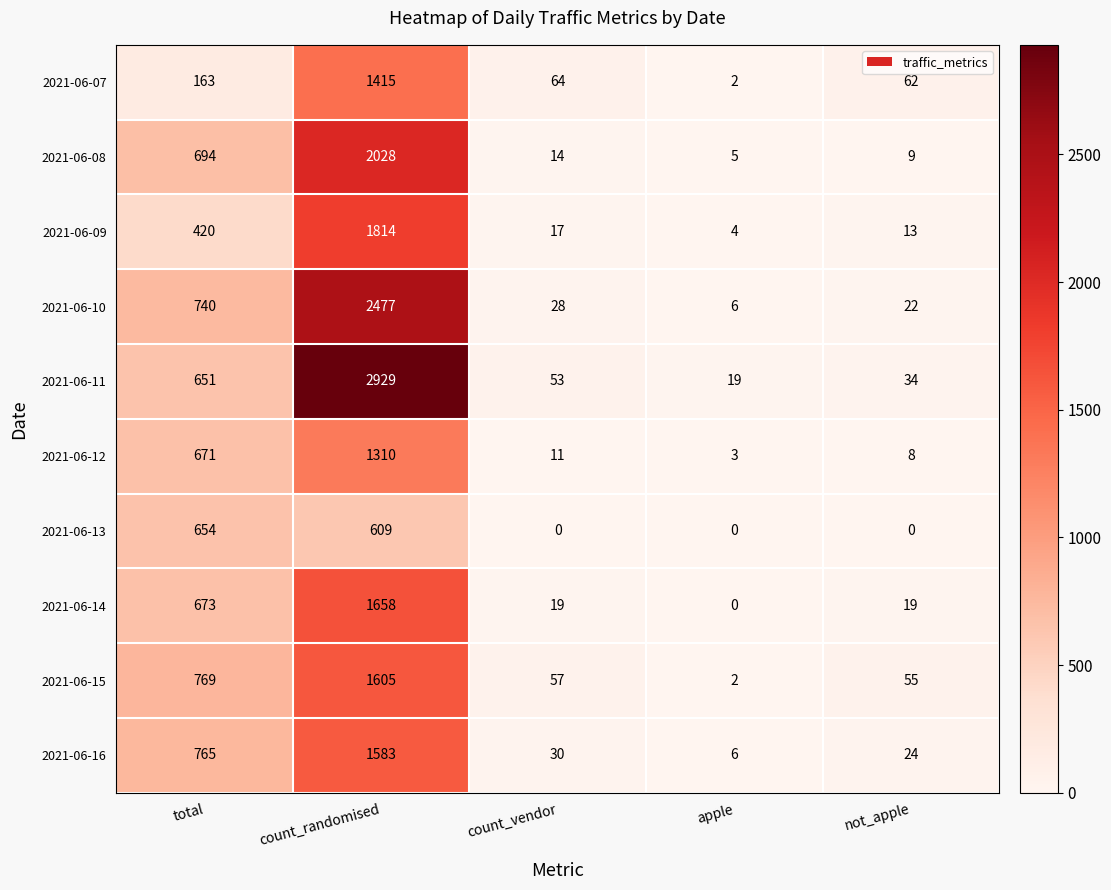

At which label does 2021-06-09 reach its peak?

count_randomised